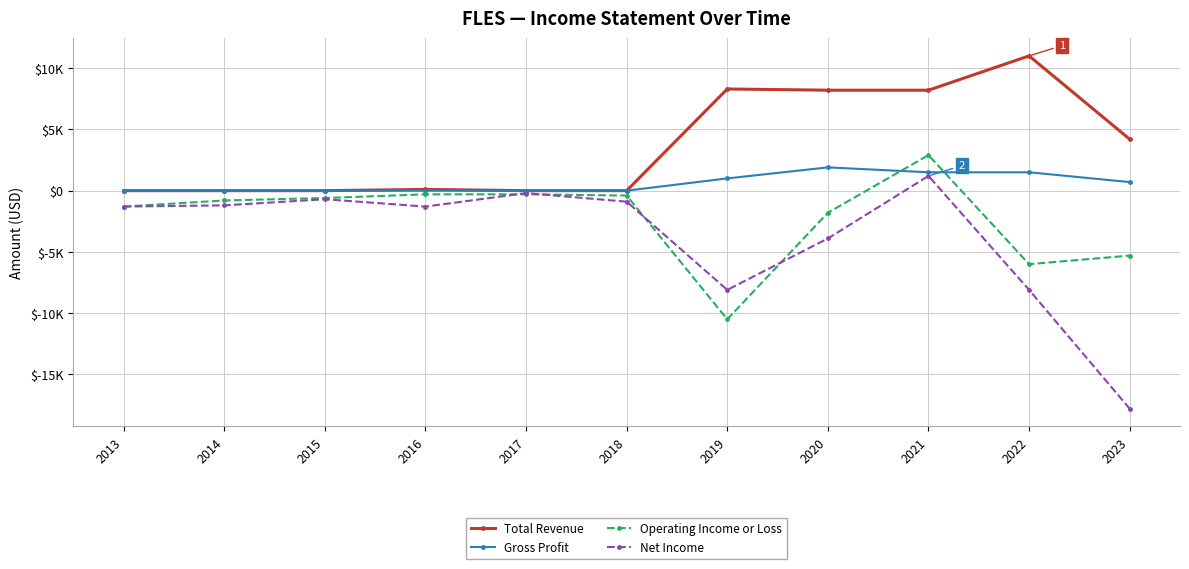

The Net Income series shows -3900 at 2020. True or false?

True